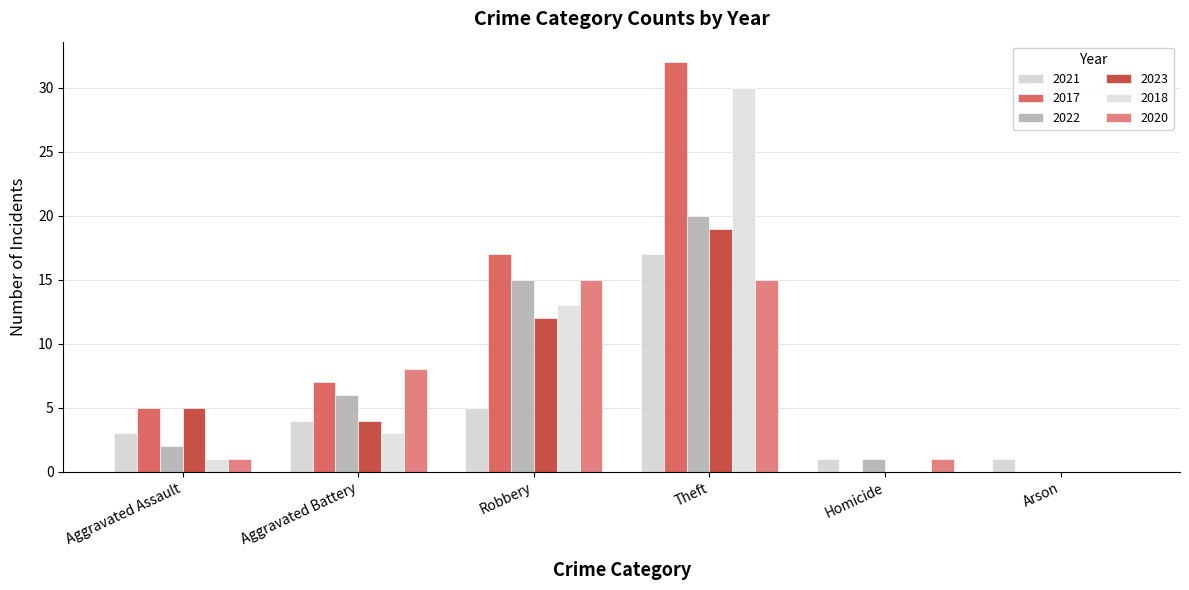

How many groups of bars are there?

6